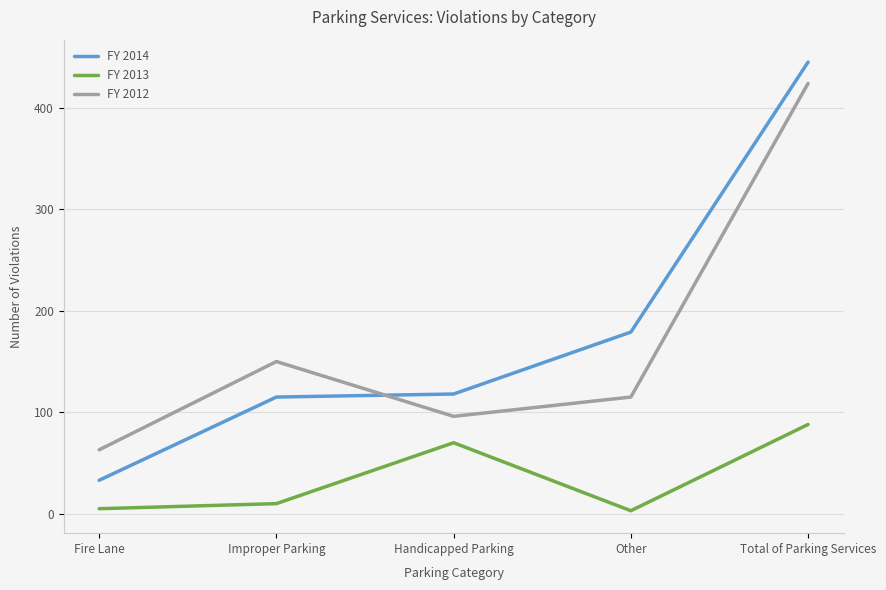

Rank the series by their maximum value, from highest to lowest.

FY 2014, FY 2012, FY 2013